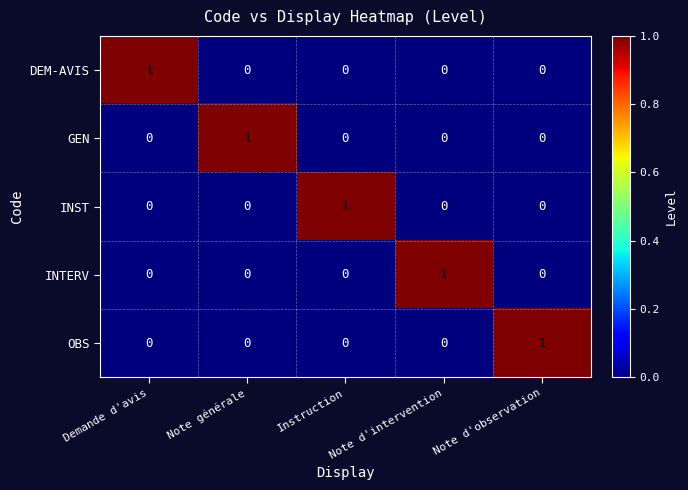

The DEM-AVIS series shows -1 at Note générale. True or false?

False